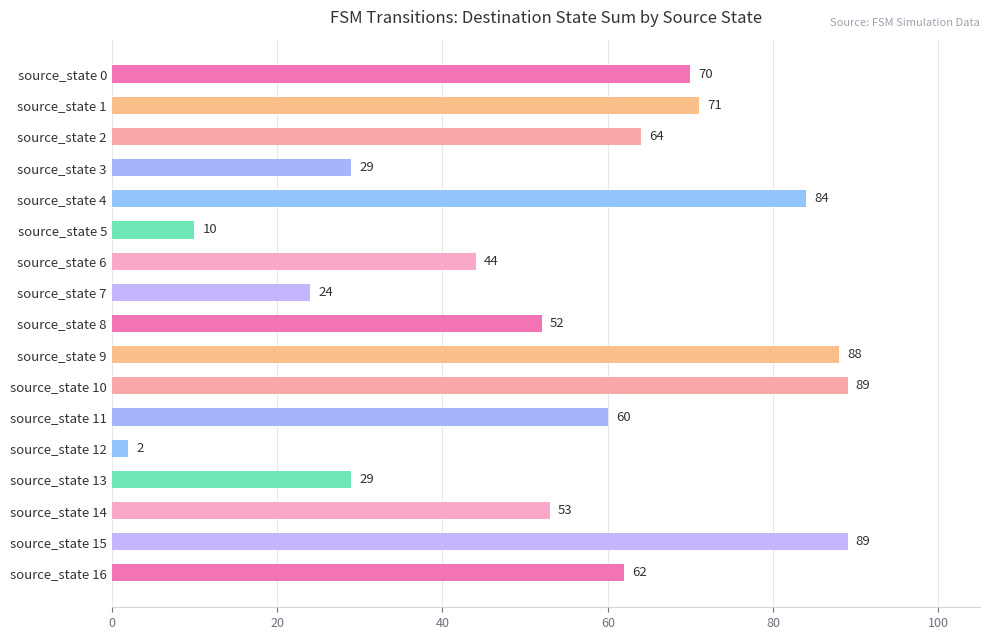

Which category has the lowest value across all series?

source_state 12